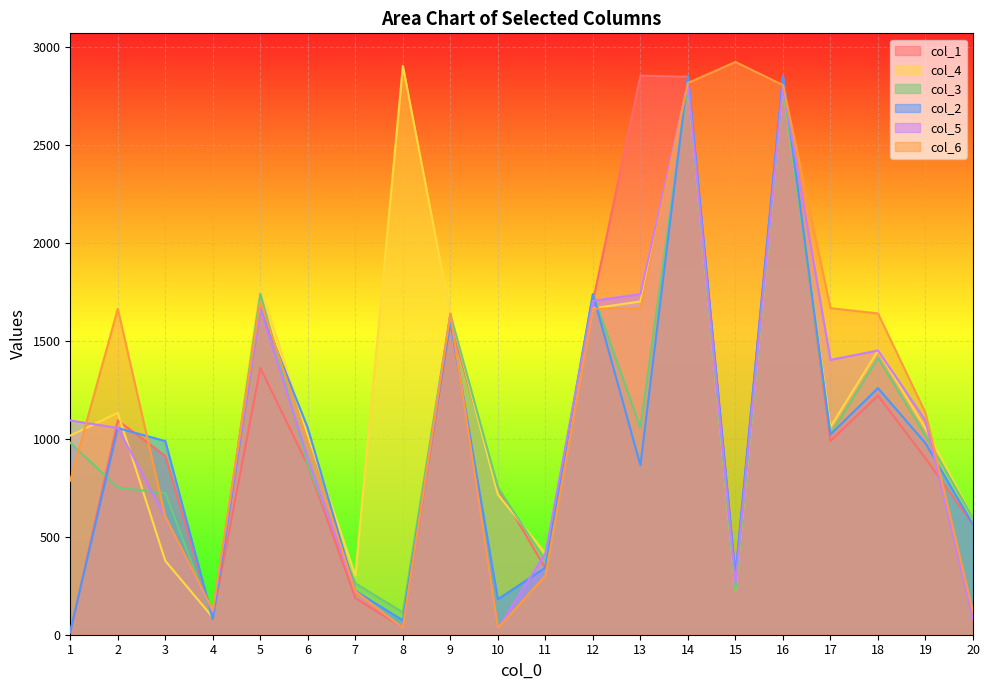

Which series has the largest range (max minus min)?

col_6